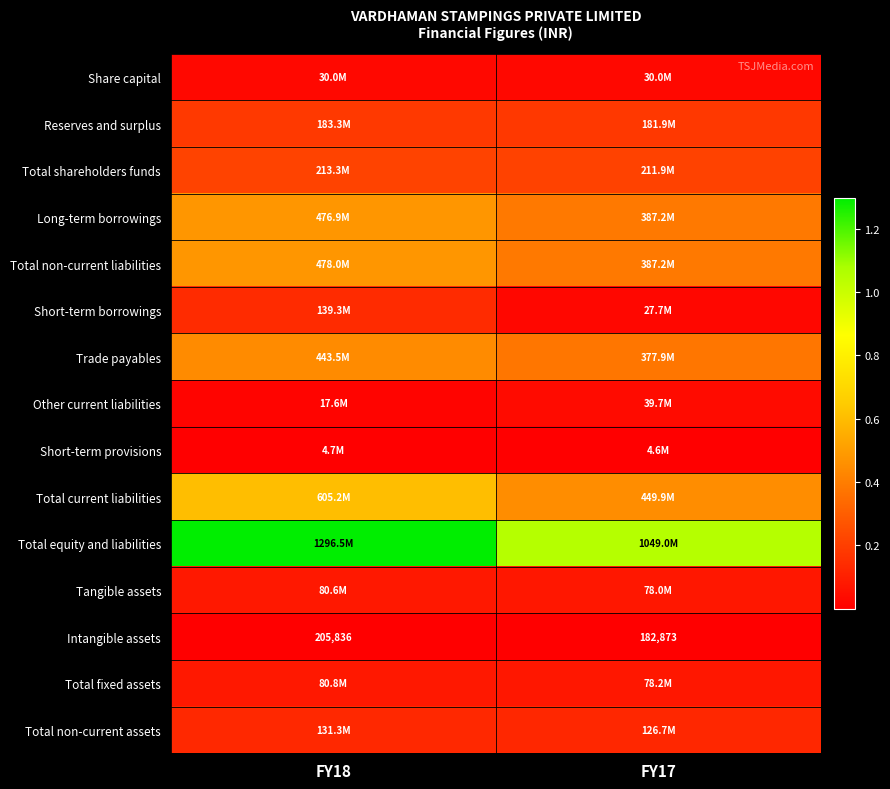

What value does the Intangible assets series have at FY18, to the nearest 10?

205840